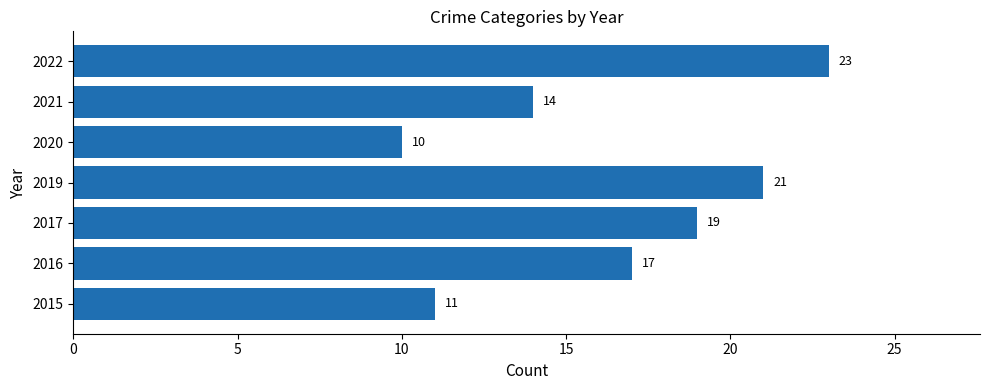

How many distinct data groups are displayed?

1